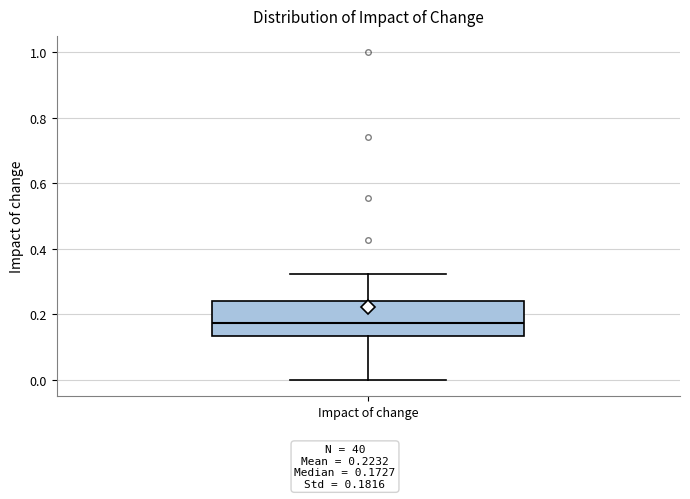

Read this box plot against the y-axis: the position of the median line, the range covered by the box, and the ends of both whiskers. The values are not printed on the chart, so give them approximately, as read against the axis.

median 0.18, box 0.14 to 0.24, whiskers 0.00 to 0.32